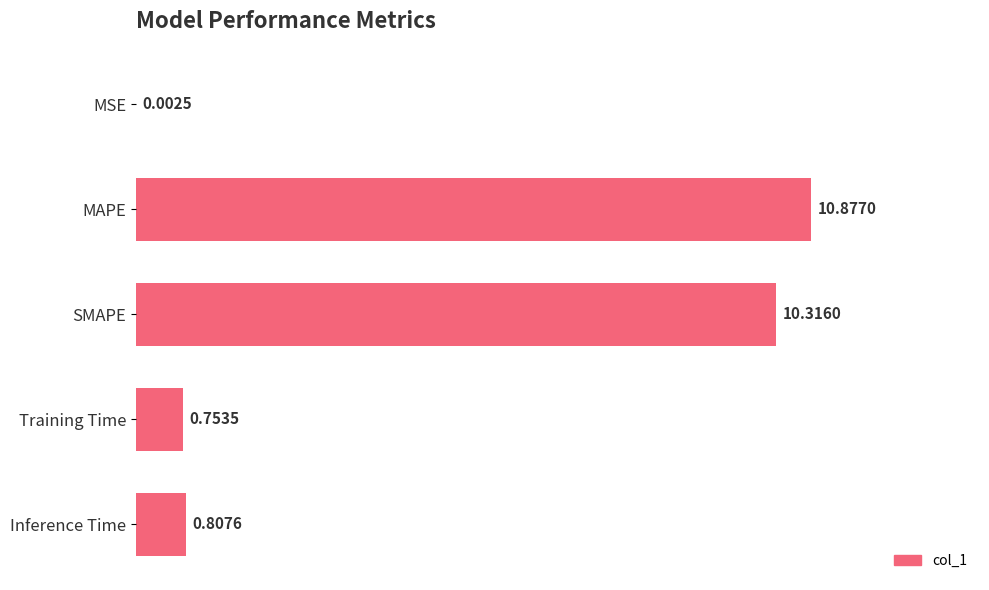

What is the sum of all values?

22.8